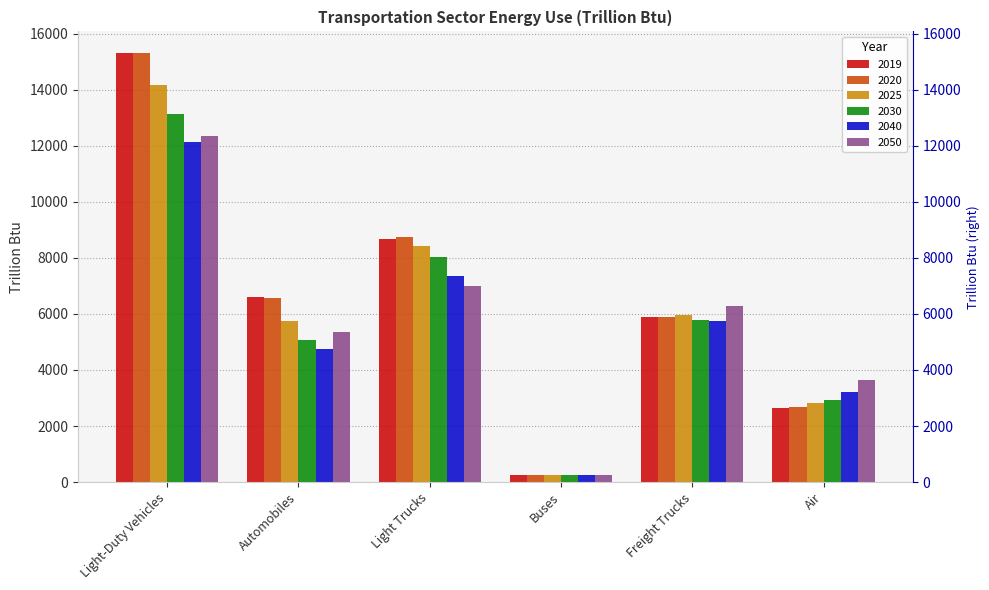

What is the spread (max minus min) of values at Light-Duty Vehicles?

3194.4